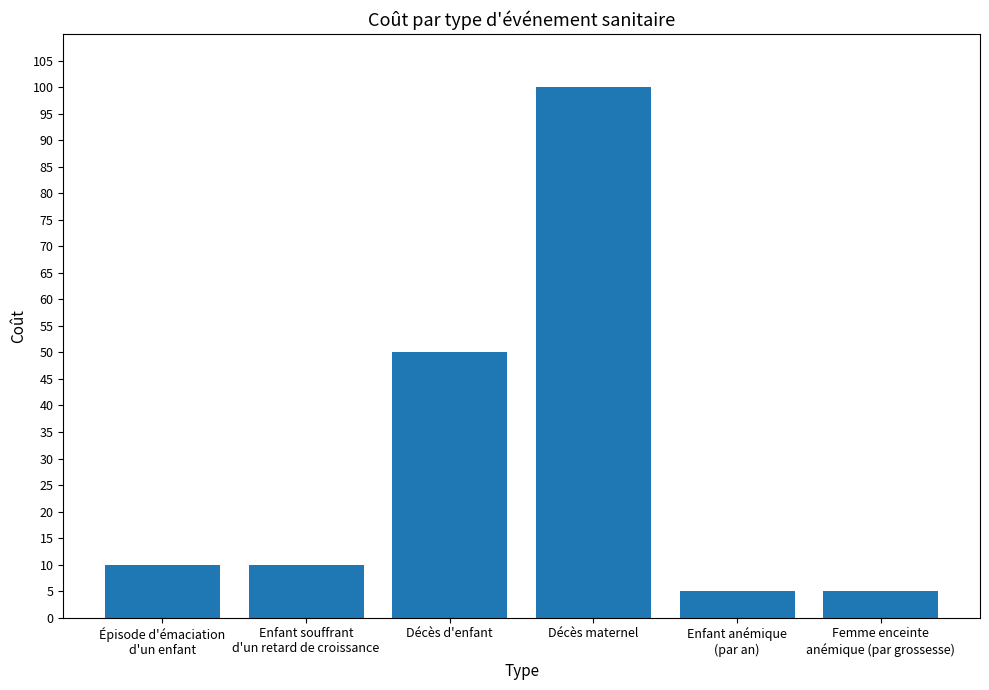

Reading right to left, list all the values displayed in this chart.

5	5	100	50	10	10